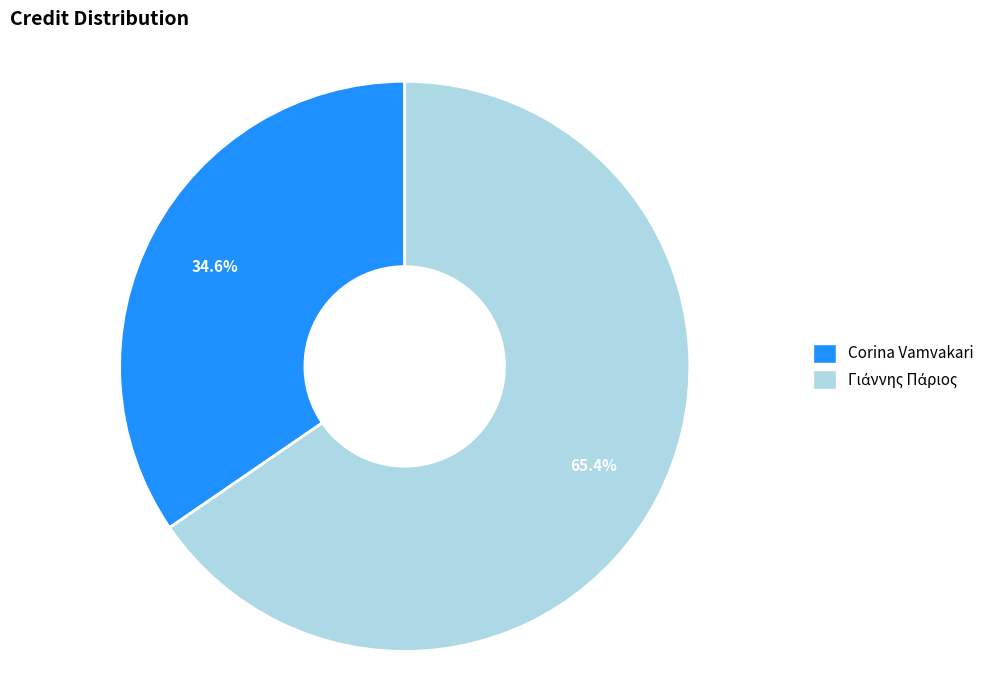

How much of the chart is everything except Corina Vamvakari?

65.4%